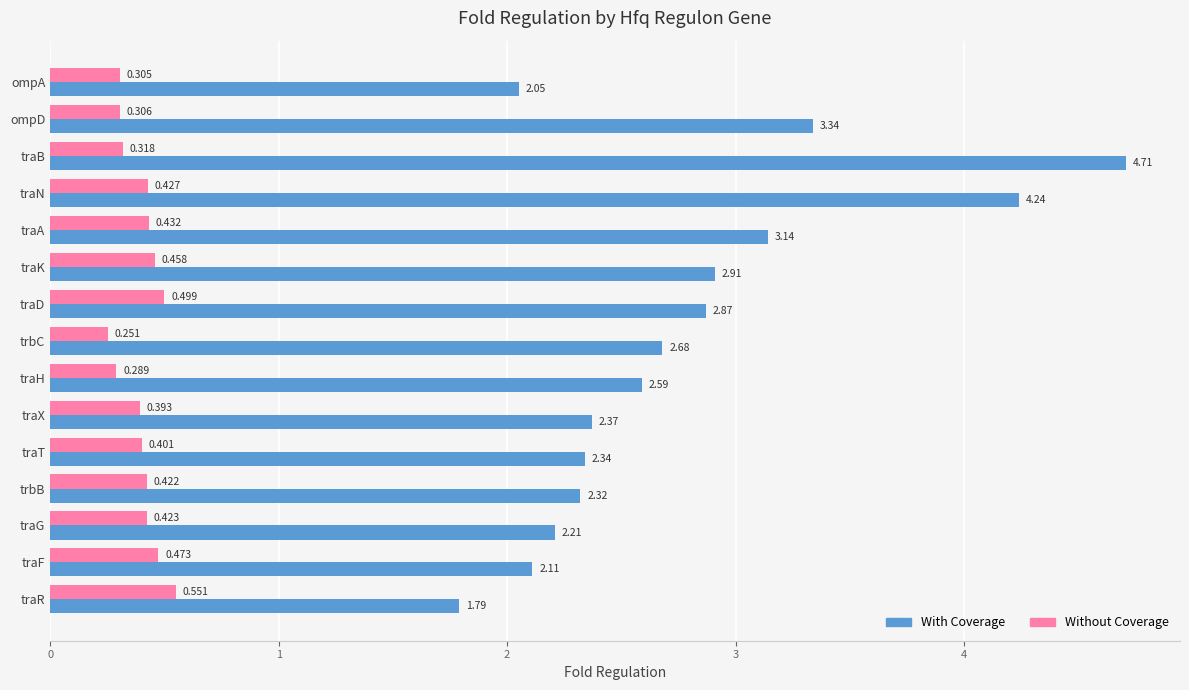

Rank the categories by With Coverage value from lowest to highest.

traR, ompA, traF, traG, trbB, traT, traX, traH, trbC, traD, traK, traA, ompD, traN, traB